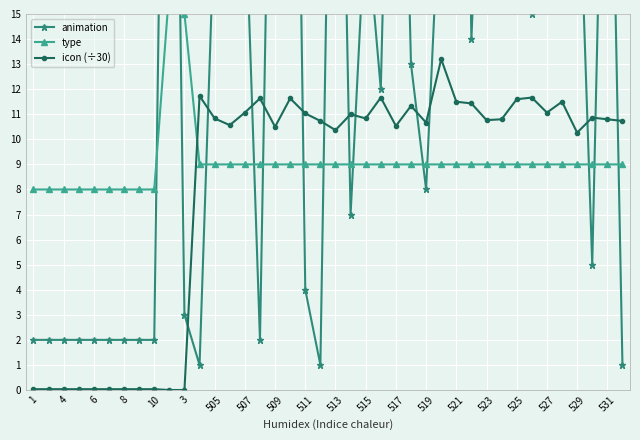

What is the maximum value for icon (÷30)?

13.2